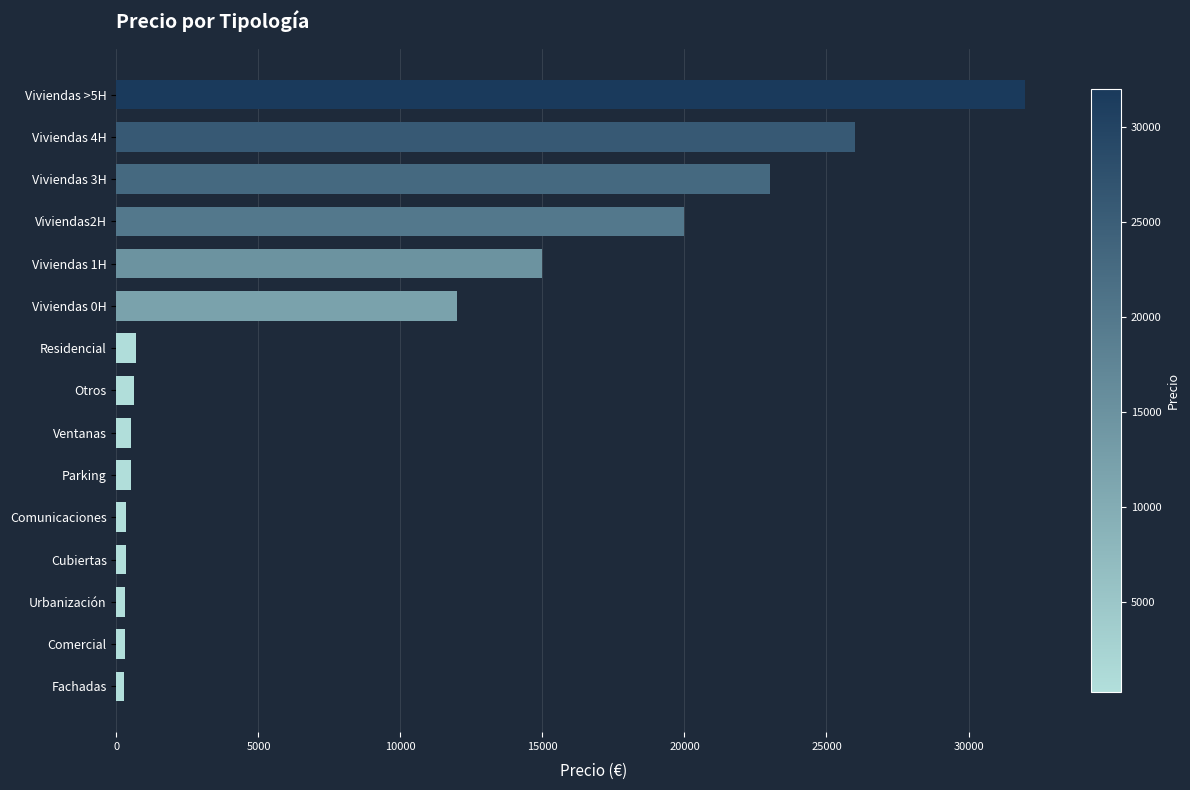

Is it true that the value at Viviendas 3H is 23000?

True